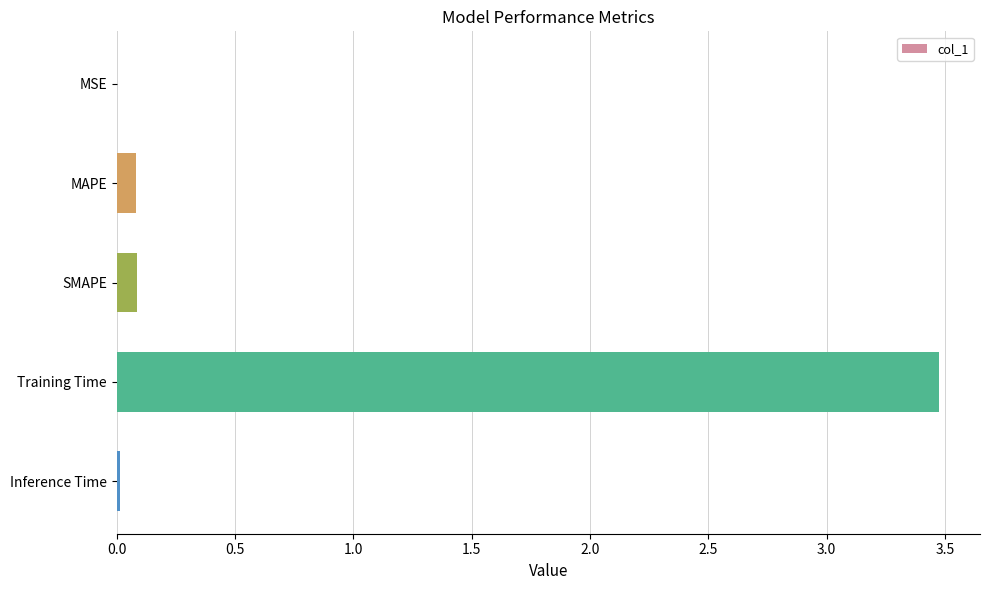

True or false: the data shows 0.8 at Training Time.

False